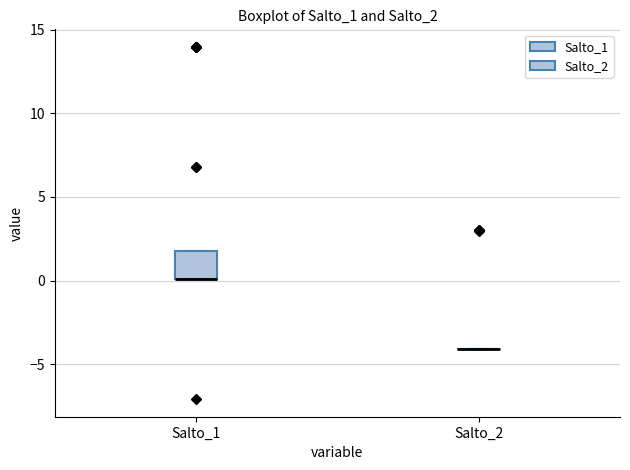

Reading left to right, read every box against the y-axis: the position of its median line, the range the box covers, and the ends of its whiskers. The values are not printed on the chart, so give them approximately, as read against the axis.

Salto_1: median 0 (drawn on the box's lower edge), box 0 to 2, whiskers 0 to 2
Salto_2: box collapsed to a line at -4, whiskers -4 to -4